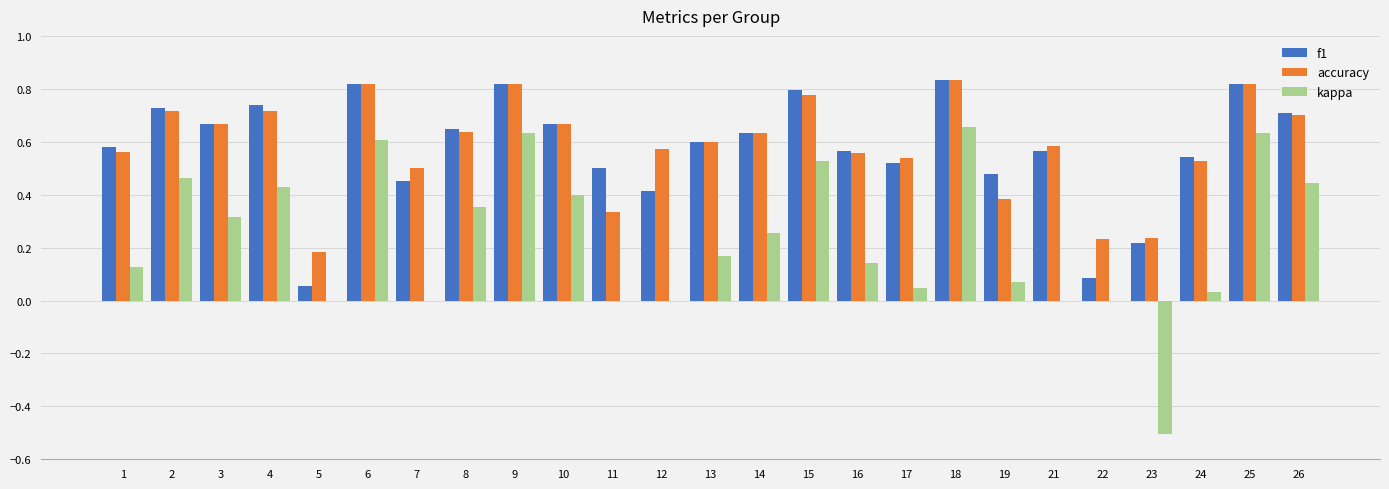

What is the sum of all f1 values?

14.5